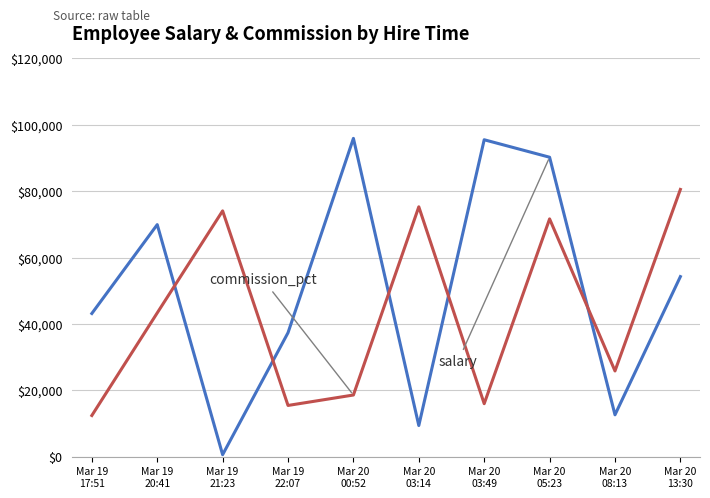

What is the maximum value shown in the chart?

95916